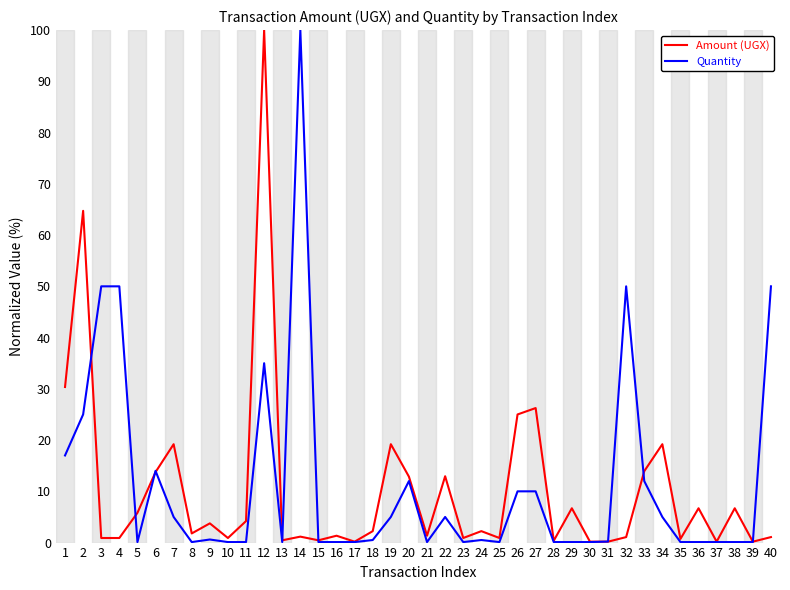

What are all the series names shown in the legend?

Amount (UGX), Quantity